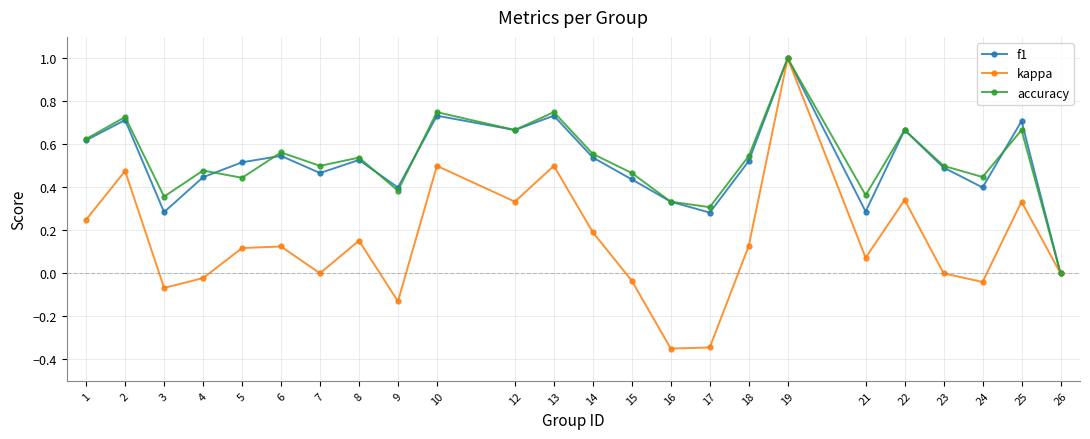

At which category does kappa reach its first local valley?

3